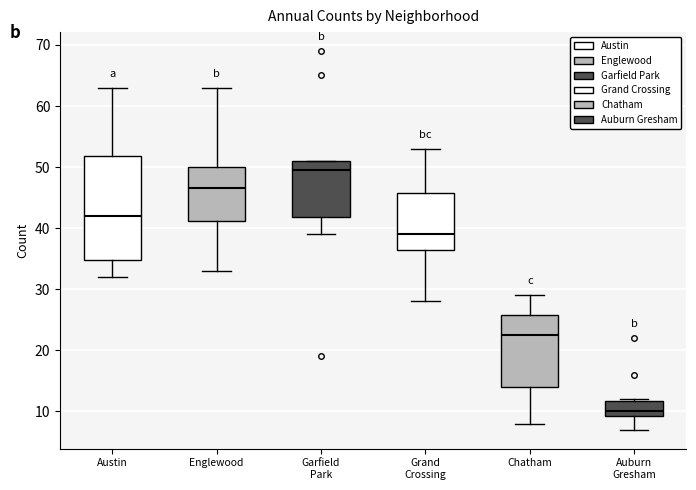

Reading left to right, transcribe this box plot: for each box, give where its median line is, the range the box spans, and where its two whiskers end, as read against the y-axis. The values are not printed on the chart, so give them approximately, as read against the axis.

Austin: median 42, box 35 to 52, whiskers 32 to 63
Englewood: median 47, box 41 to 50, whiskers 33 to 63
Garfield Park: median 50, box 42 to 51, whiskers 39 to 51
Grand Crossing: median 39, box 37 to 46, whiskers 28 to 53
Chatham: median 23, box 14 to 26, whiskers 8 to 29
Auburn Gresham: median 10, box 9 to 12, whiskers 7 to 12